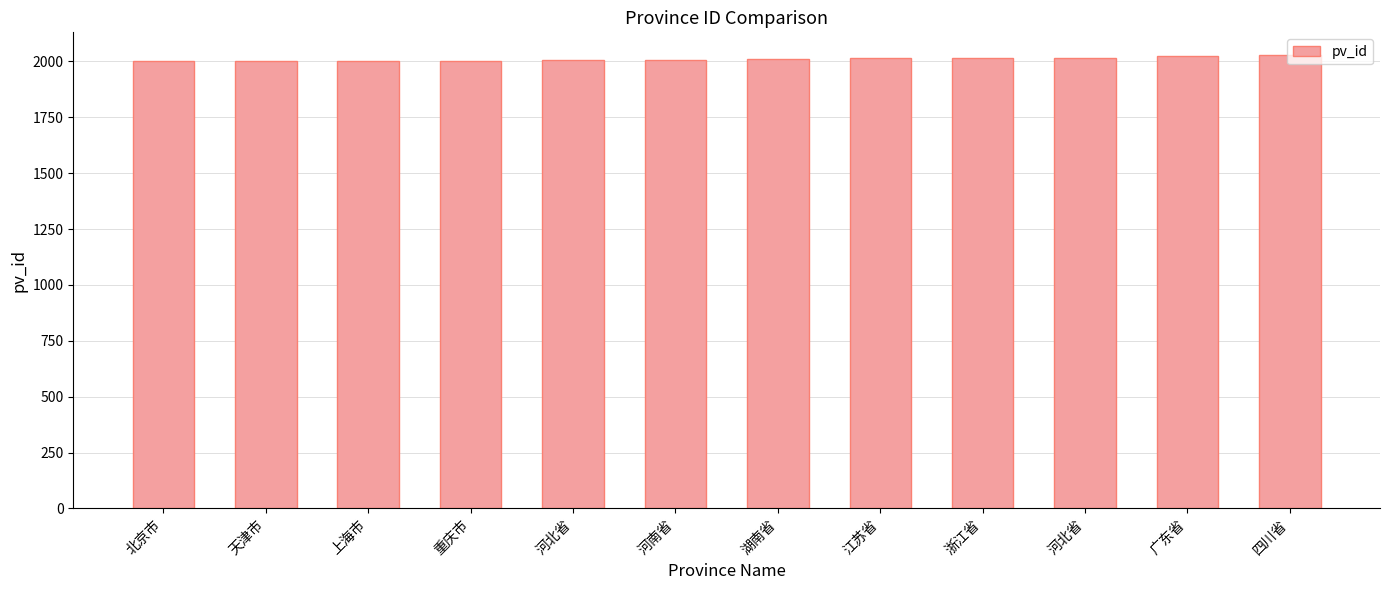

What is the smallest value displayed?

2001